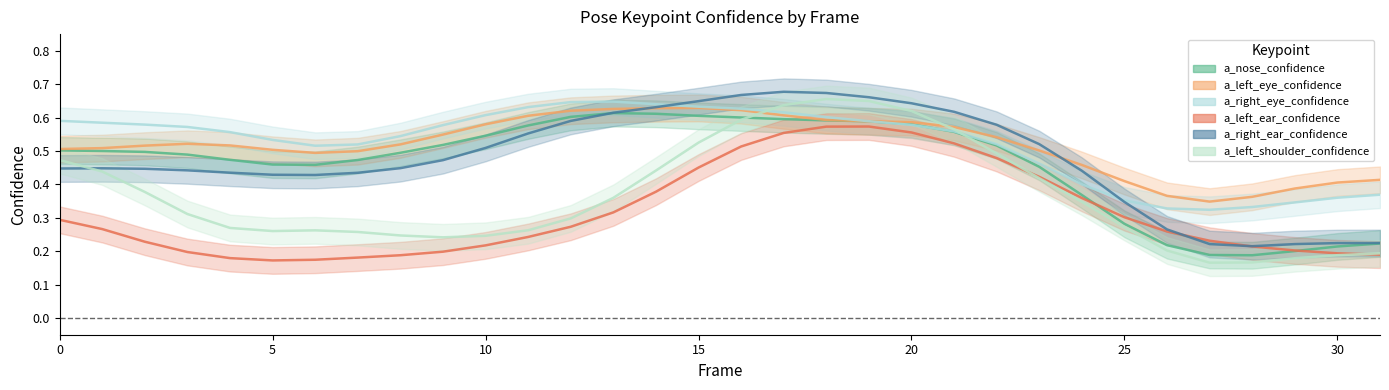

After their last crossing, which series has the higher values: a_left_ear_confidence or a_right_eye_confidence?

a_right_eye_confidence